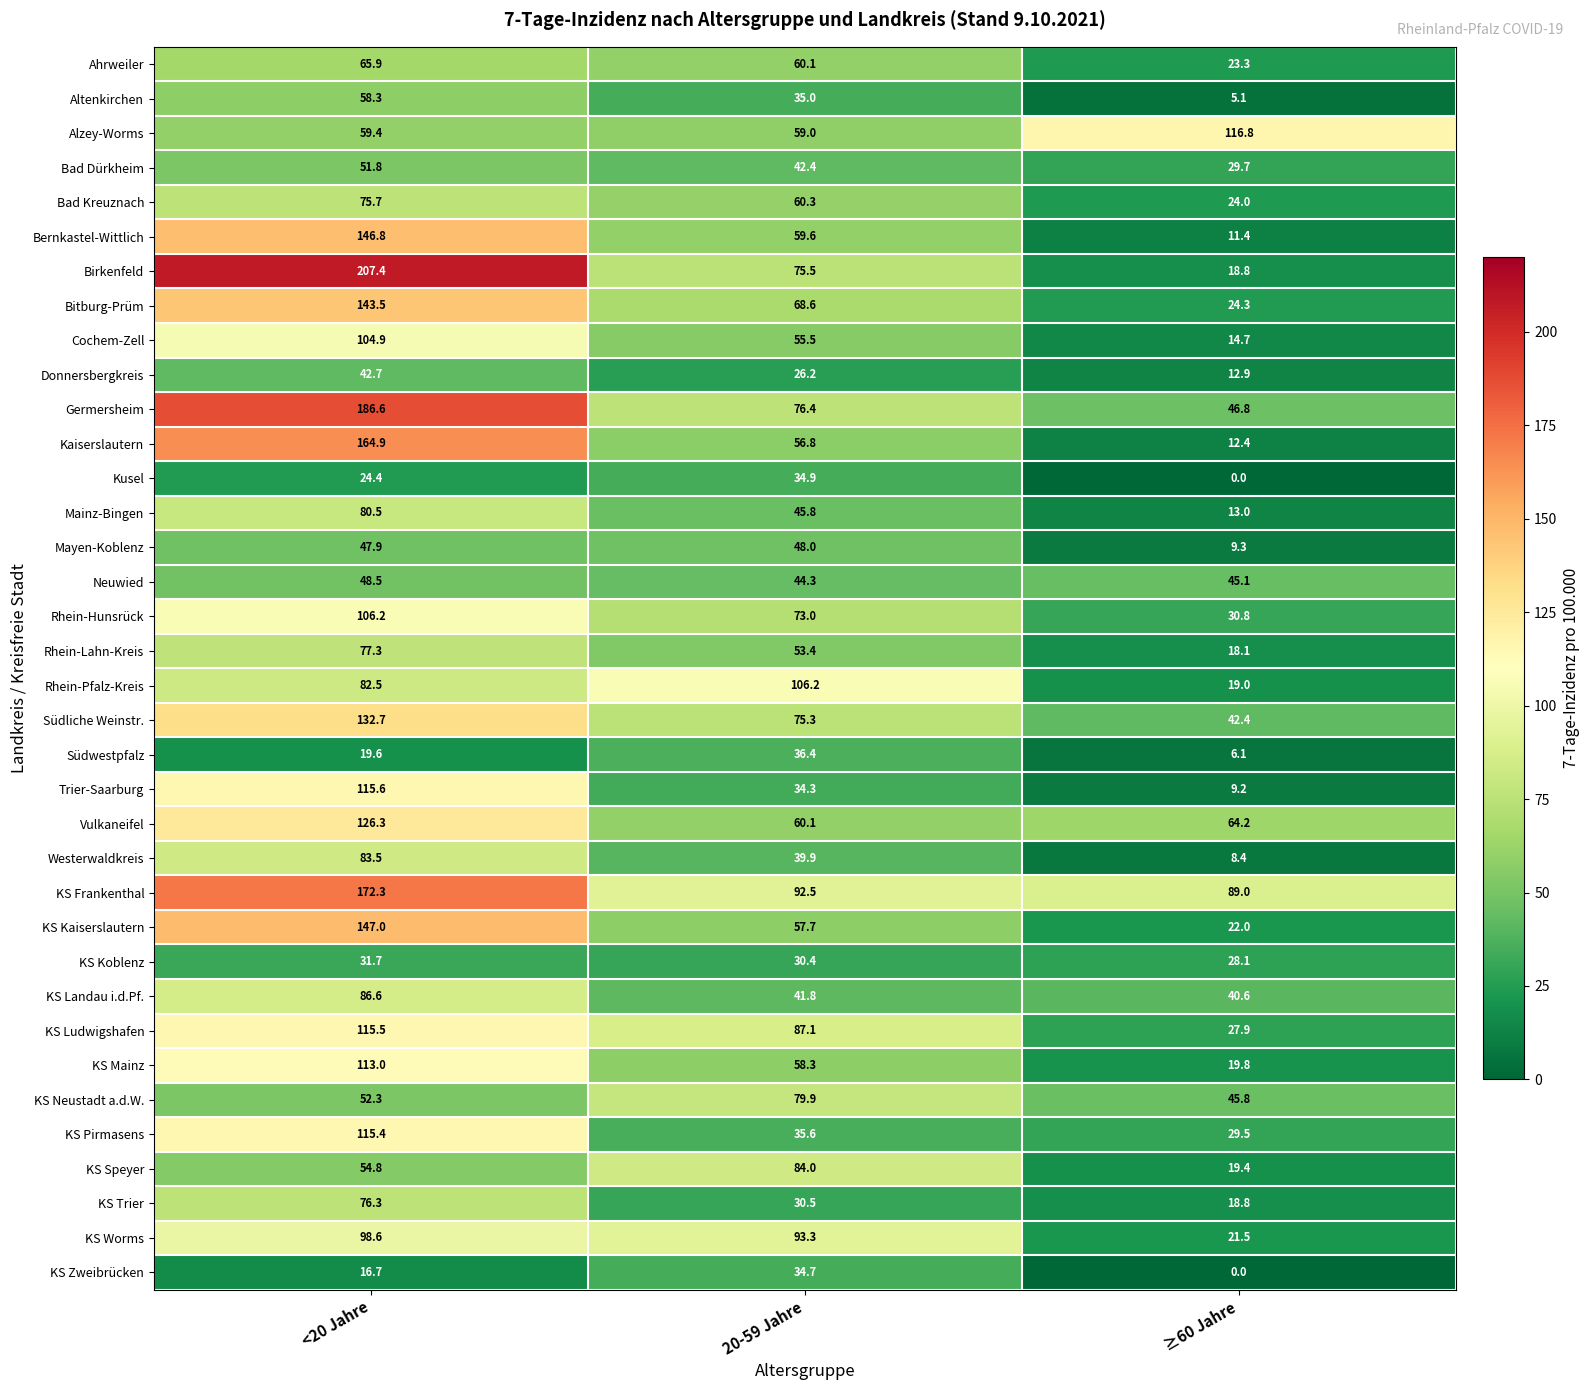

At which category is the sum across all series the highest?

<20 Jahre